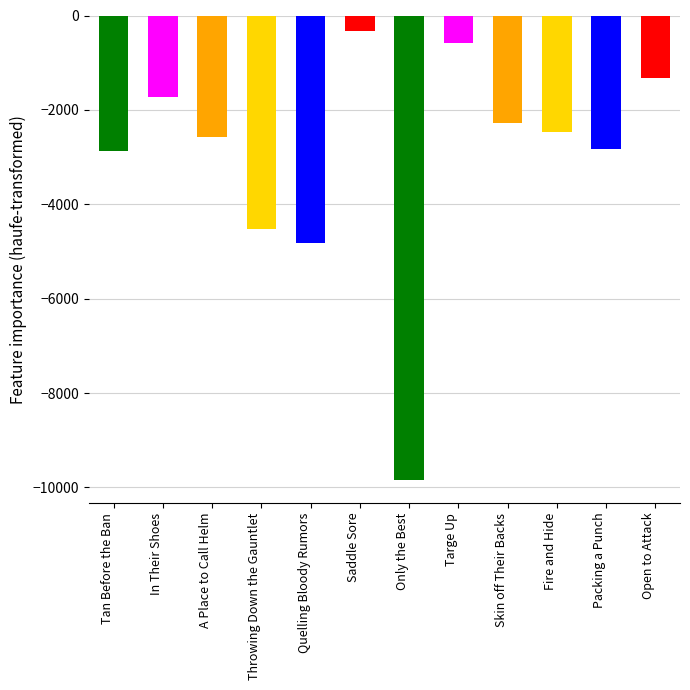

The chart shows a value of -1718.2 at In Their Shoes. True or false?

True